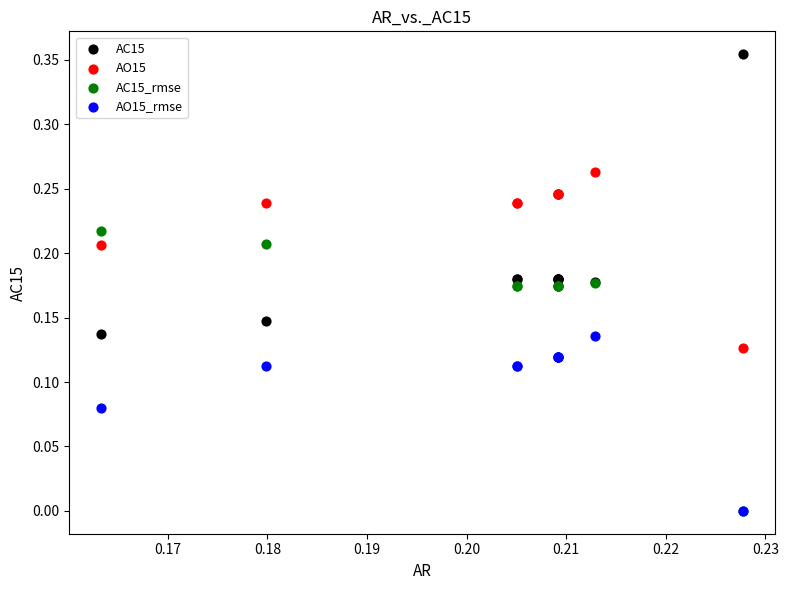

What are all the series names shown in the legend?

AC15, AO15, AC15_rmse, AO15_rmse